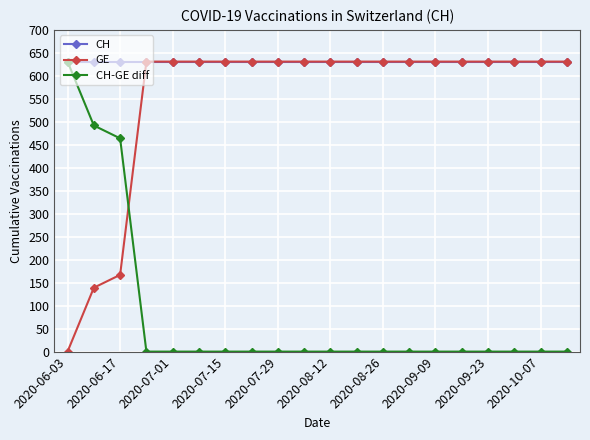

At how many categories does at least one series exceed 533?

20